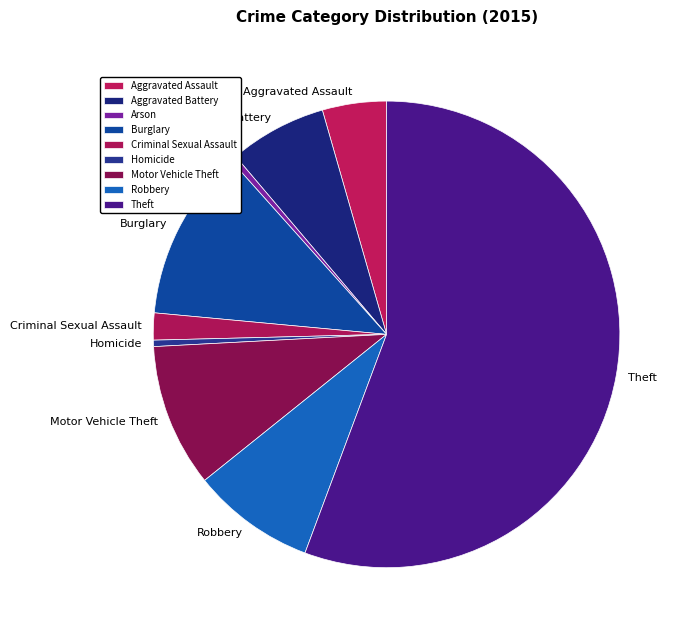

Which category accounts for the majority?

Theft